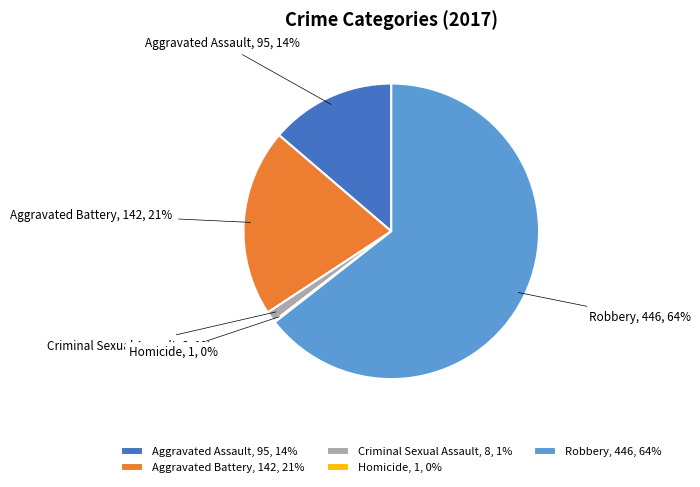

To the nearest percent, what is the difference between the largest and smallest slice percentages?

64%